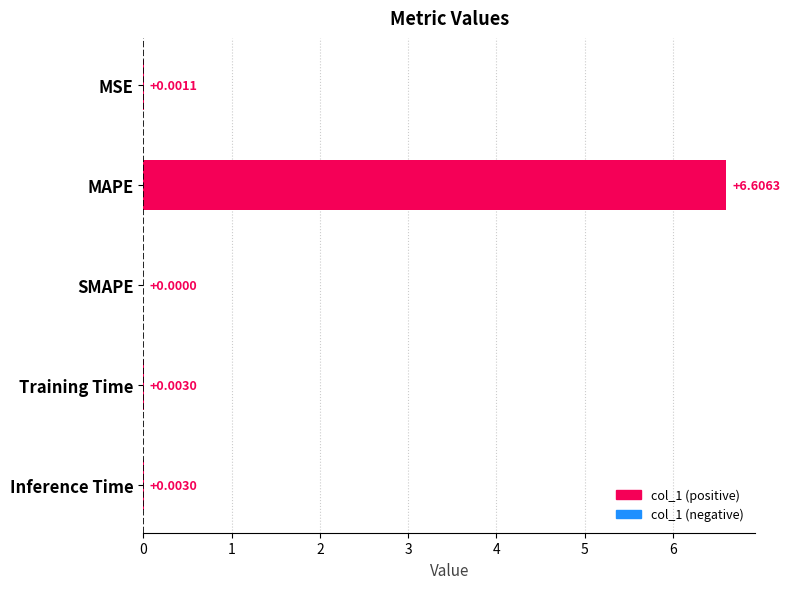

Which label corresponds to the largest value in the chart?

MAPE